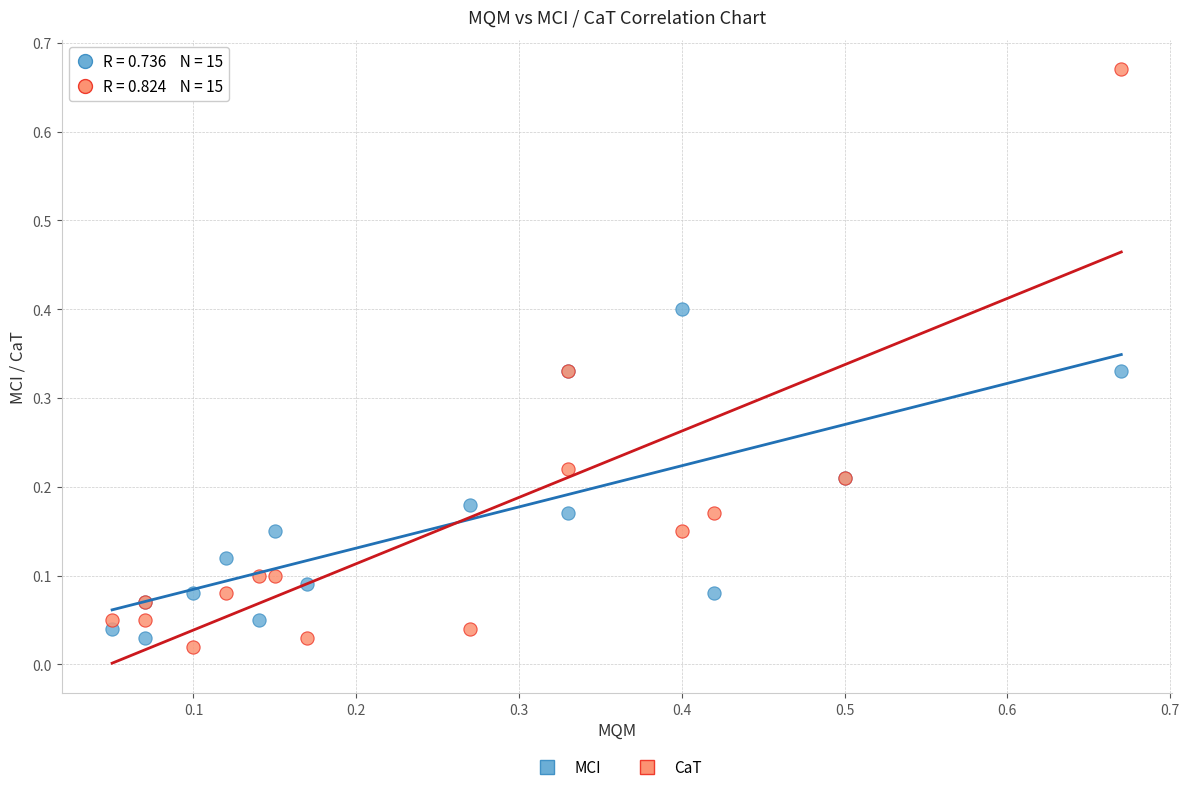

Which series reaches the minimum Y coordinate?

CaT